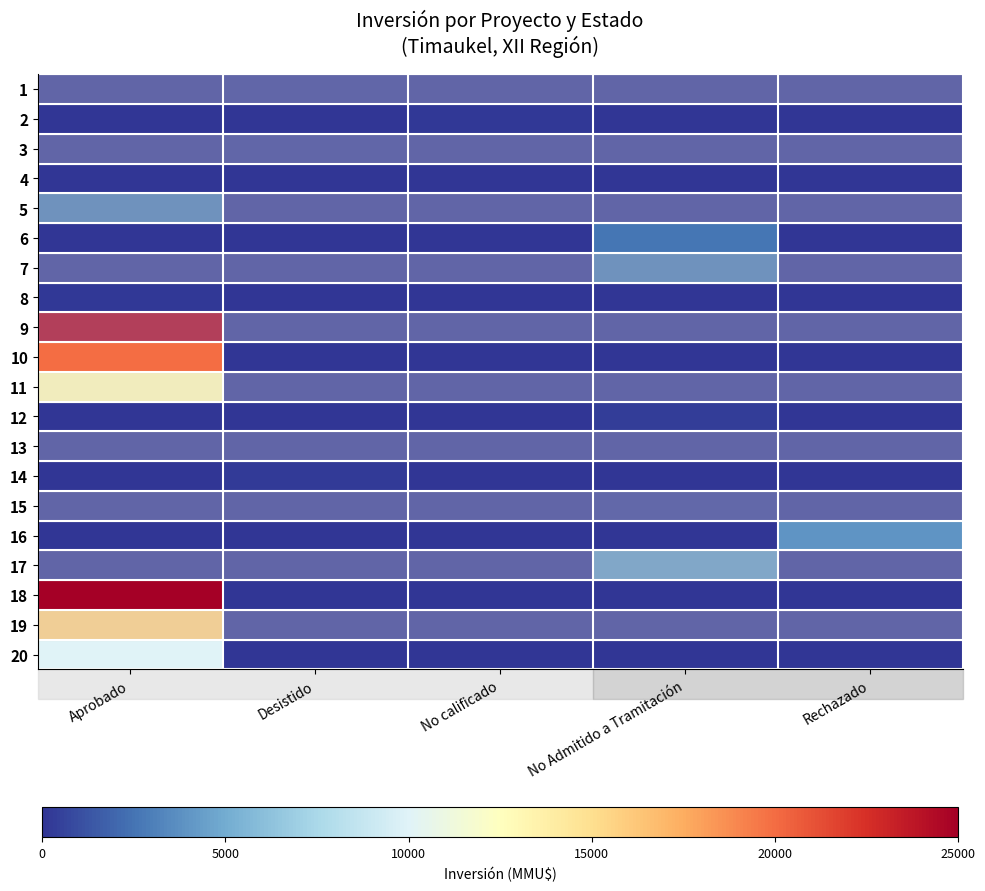

How many categories are shown in the chart?

5